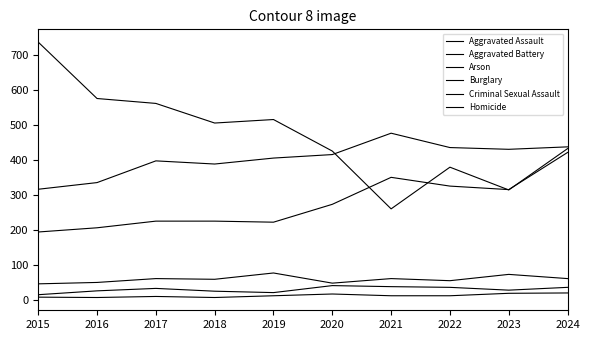

Is the value of Criminal Sexual Assault at 2019 greater than the value of Aggravated Assault at 2023?

No